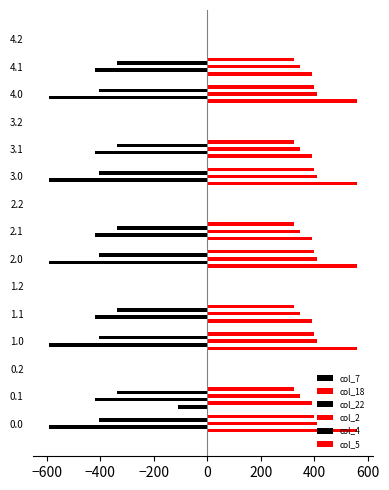

How many categories are shown in the chart?

15